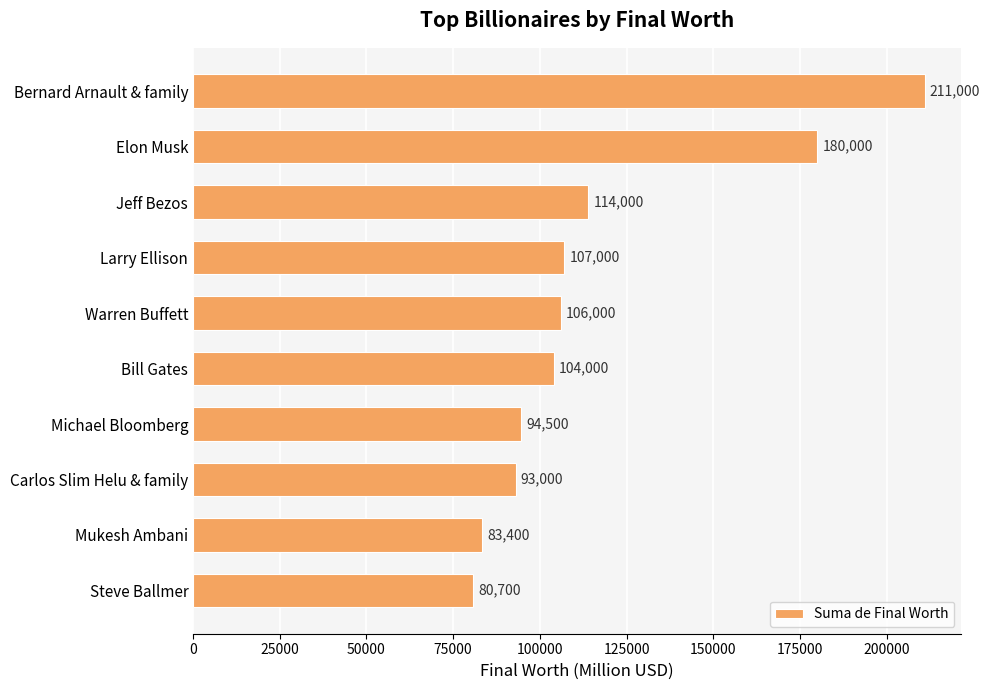

The value at Steve Ballmer is 117582. True or false?

False